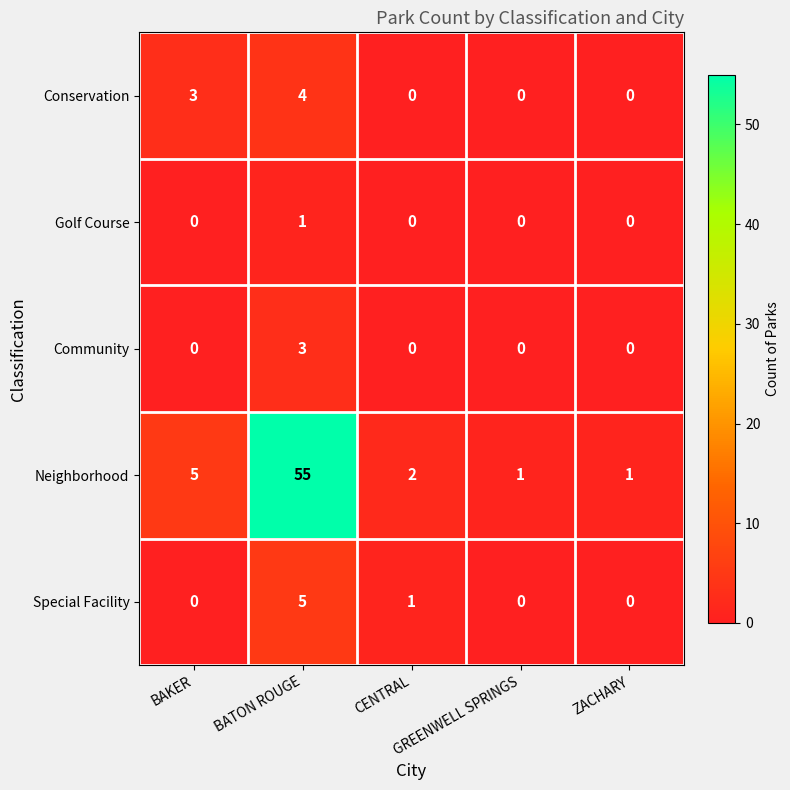

Which series has the widest spread of values?

Neighborhood